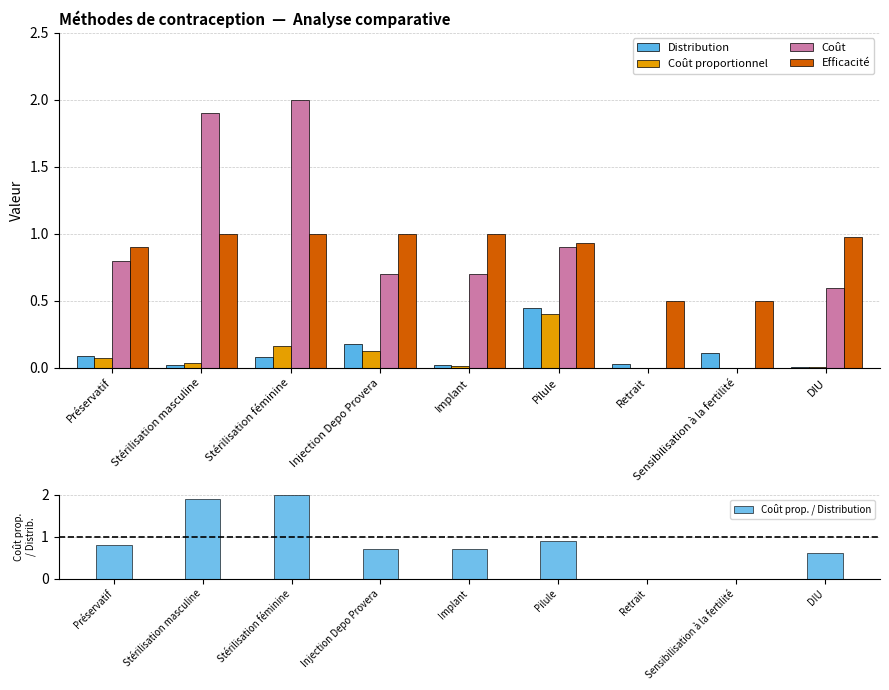

Reading left to right, what are all the values shown in this chart?

Distribution: Préservatif=0.1	Stérilisation masculine=0.0	Stérilisation féminine=0.1	Injection Depo Provera=0.2	Implant=0.0	Pilule=0.5	Retrait=0.0	Sensibilisation à la fertilité=0.1	DIU=0.0
Coût proportionnel: Préservatif=0.1	Stérilisation masculine=0.0	Stérilisation féminine=0.2	Injection Depo Provera=0.1	Implant=0.0	Pilule=0.4	Retrait=0.0	Sensibilisation à la fertilité=0.0	DIU=0.0
Coût: Préservatif=0.8	Stérilisation masculine=1.9	Stérilisation féminine=2.0	Injection Depo Provera=0.7	Implant=0.7	Pilule=0.9	Retrait=0.0	Sensibilisation à la fertilité=0.0	DIU=0.6
Efficacité: Préservatif=0.9	Stérilisation masculine=1.0	Stérilisation féminine=1.0	Injection Depo Provera=1.0	Implant=1.0	Pilule=0.9	Retrait=0.5	Sensibilisation à la fertilité=0.5	DIU=1.0
Coût prop. / Distribution: Préservatif=0.8	Stérilisation masculine=1.9	Stérilisation féminine=2.0	Injection Depo Provera=0.7	Implant=0.7	Pilule=0.9	Retrait=0.0	Sensibilisation à la fertilité=0.0	DIU=0.6